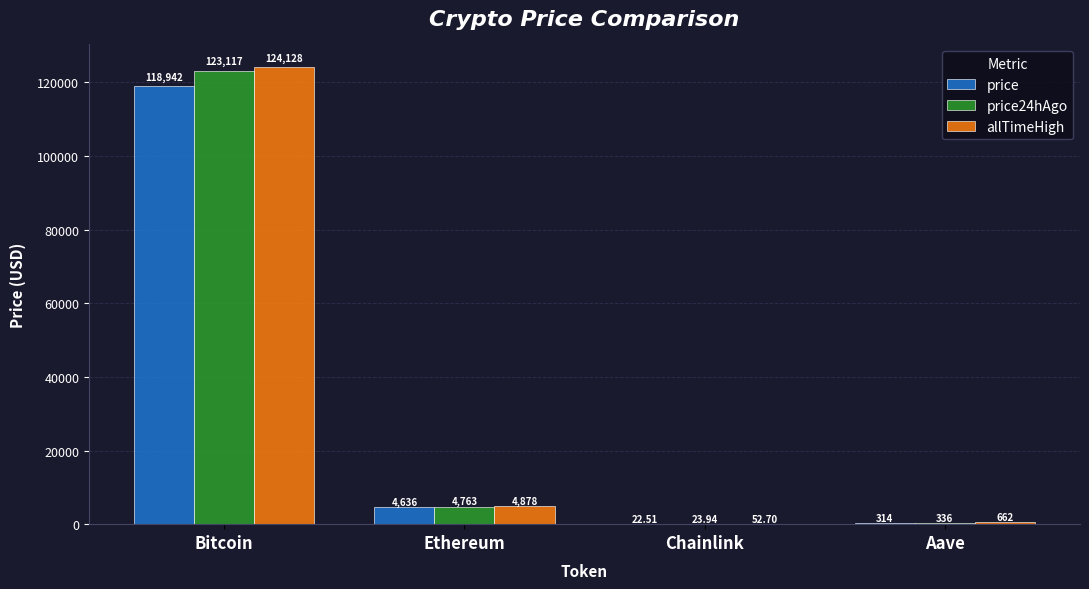

What is the sum of the price values at Ethereum and Bitcoin?

123578.0